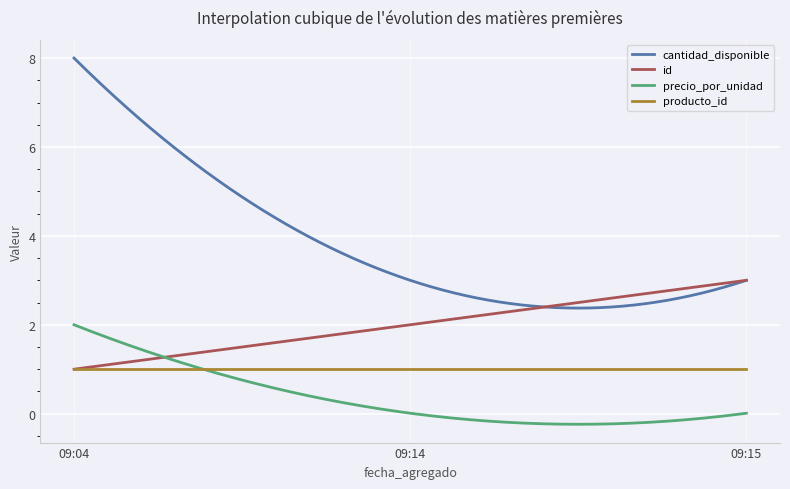

Which series has the largest total across all categories?

cantidad_disponible